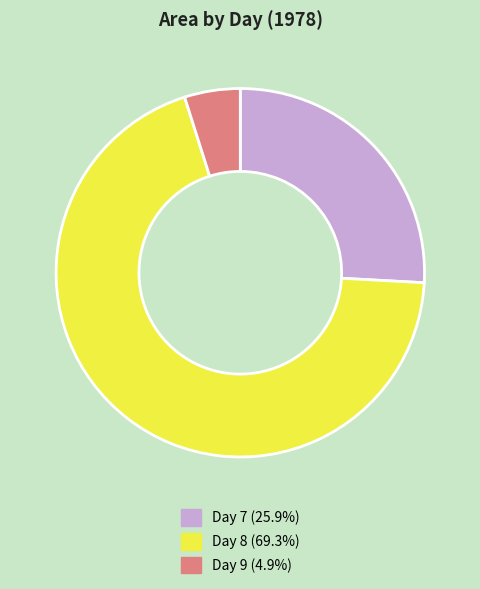

Is there a majority slice in this chart?

Yes